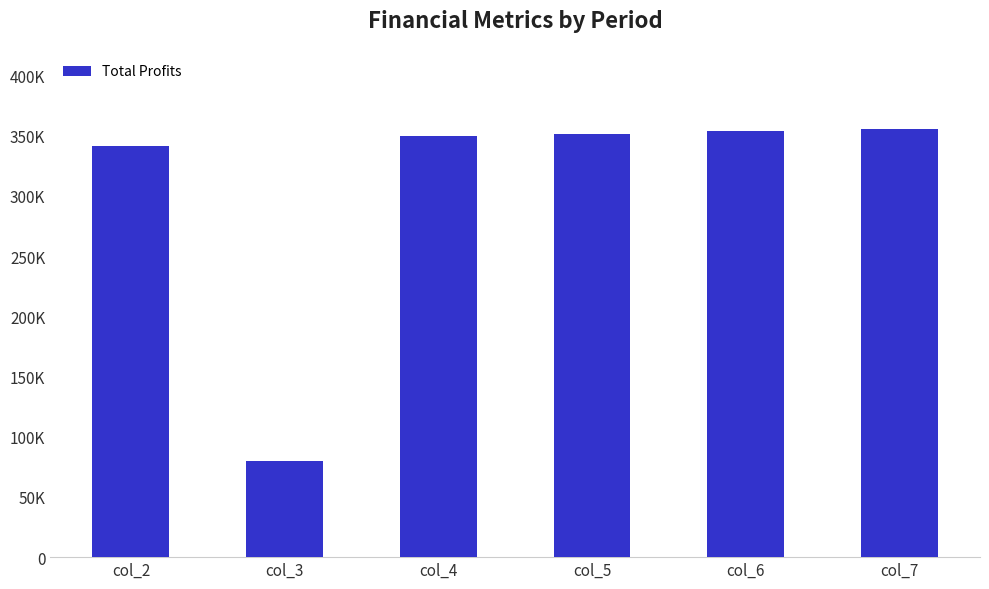

Does the chart contain any negative values?

No